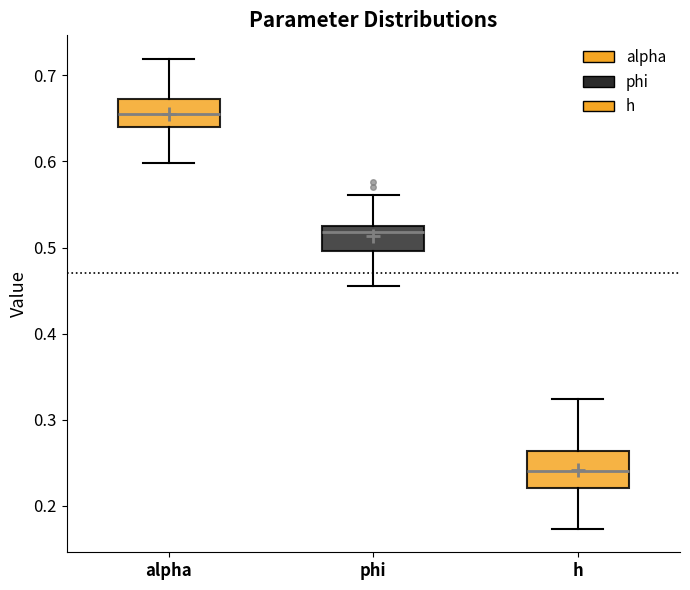

Reading left to right, transcribe this box plot: for each box, give where its median line is, the range the box spans, and where its two whiskers end, as read against the y-axis. The values are not printed on the chart, so give them approximately, as read against the axis.

alpha: median 0.66, box 0.64 to 0.67, whiskers 0.60 to 0.72
phi: median 0.52, box 0.50 to 0.53, whiskers 0.46 to 0.56
h: median 0.24, box 0.22 to 0.26, whiskers 0.17 to 0.32